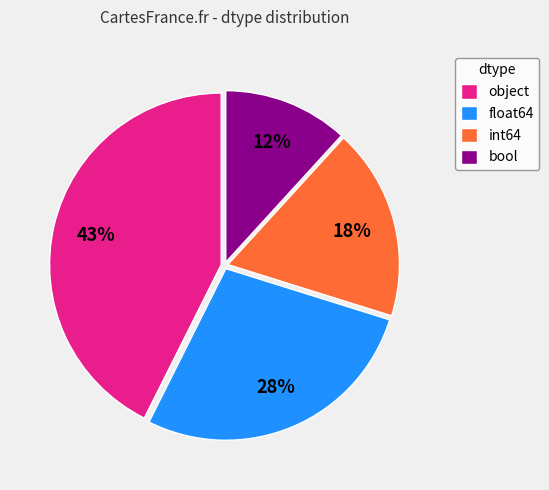

Is bool the majority of the pie?

No